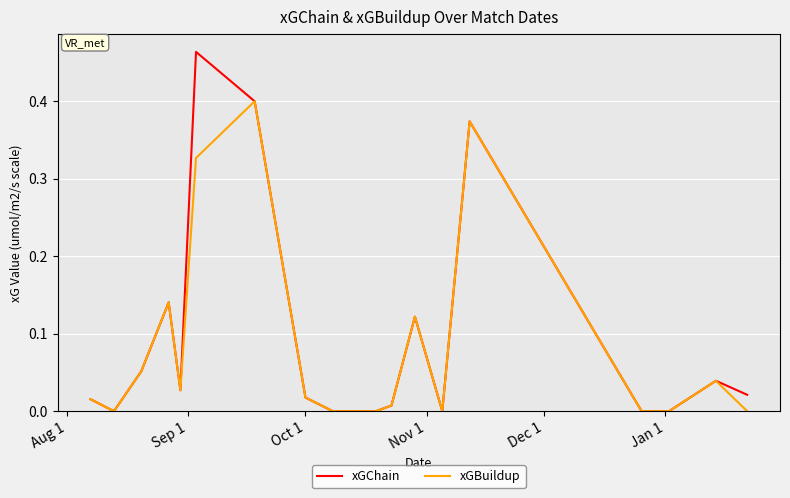

List the series in order of their peak value, lowest first.

xGBuildup, xGChain